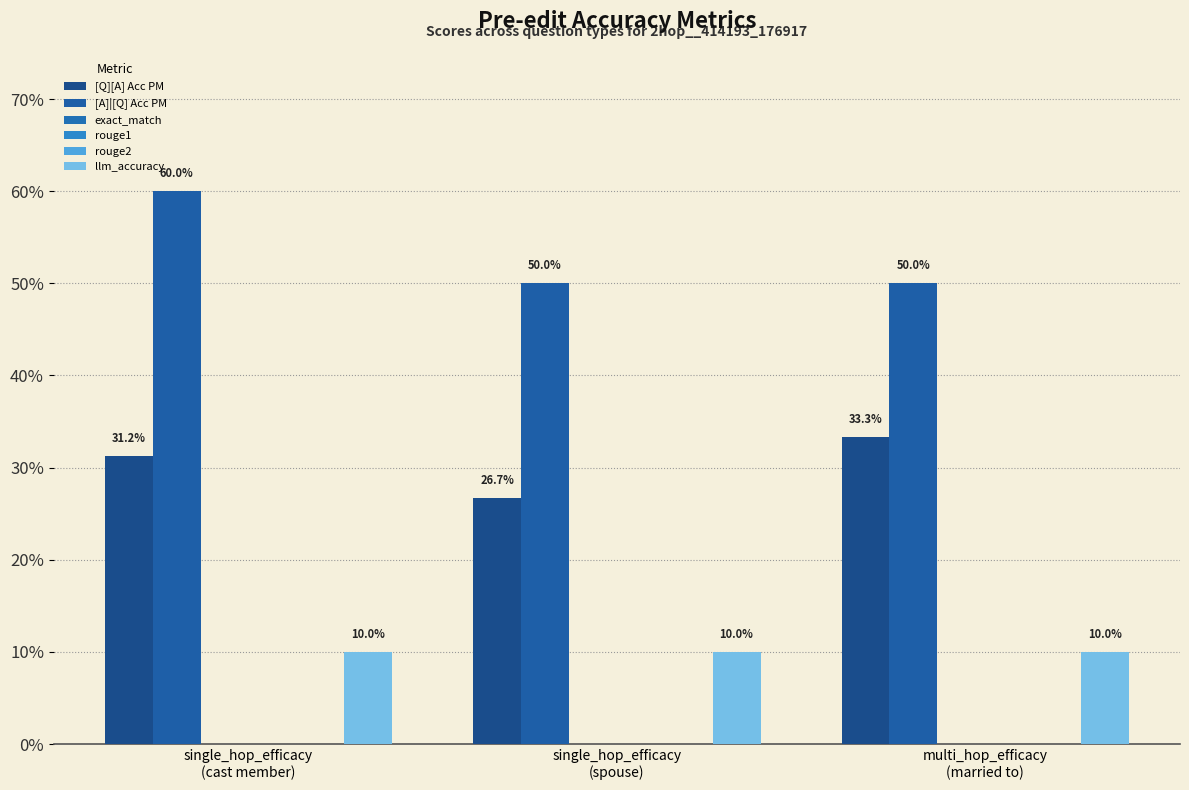

Which series has the largest total across all categories?

[A]|[Q] Acc PM